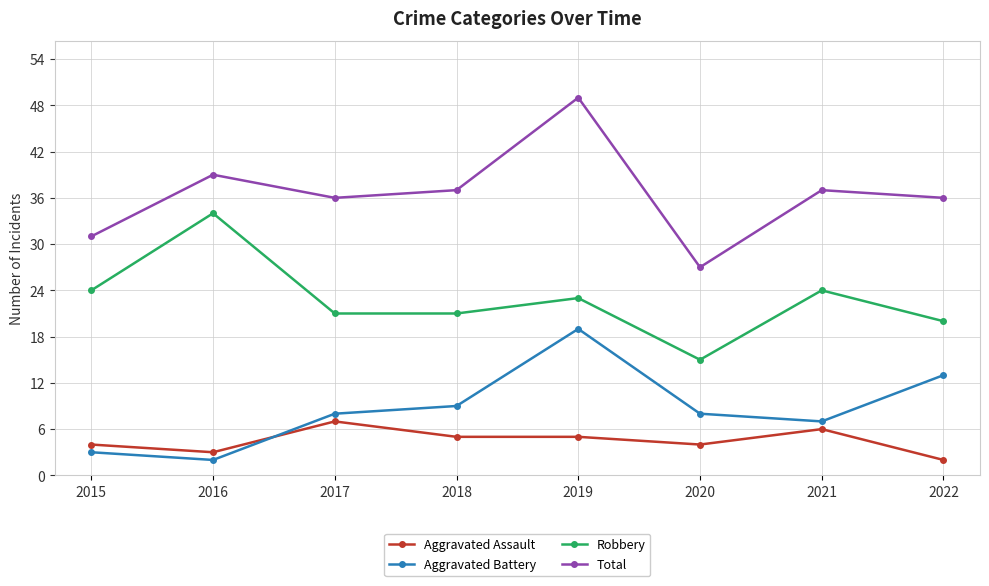

At which category is the sum across all series the highest?

2019